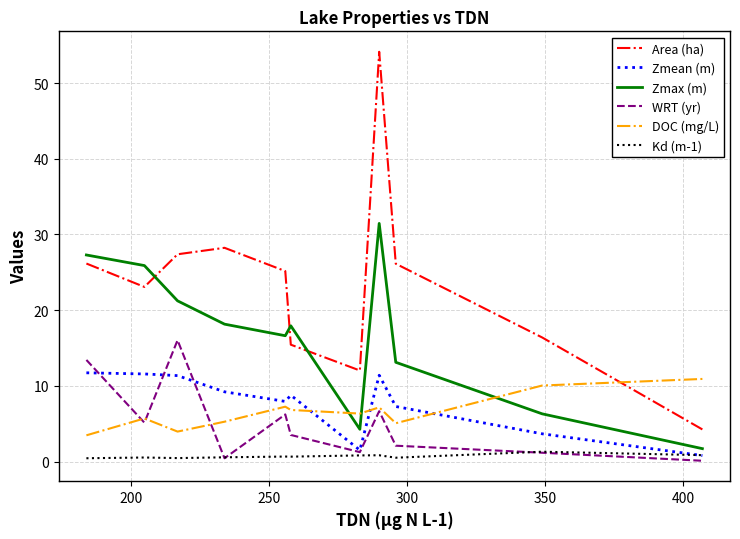

True or false: Area (ha) and Kd (m-1) cross at least once.

False